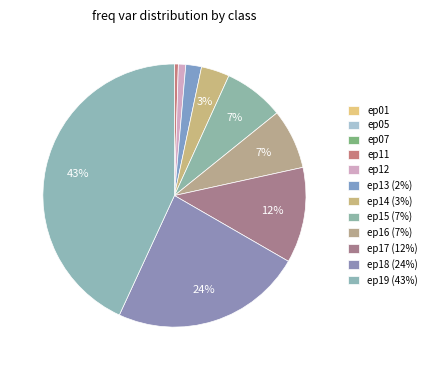

True or false: ep07 accounts for 0% of the total.

True